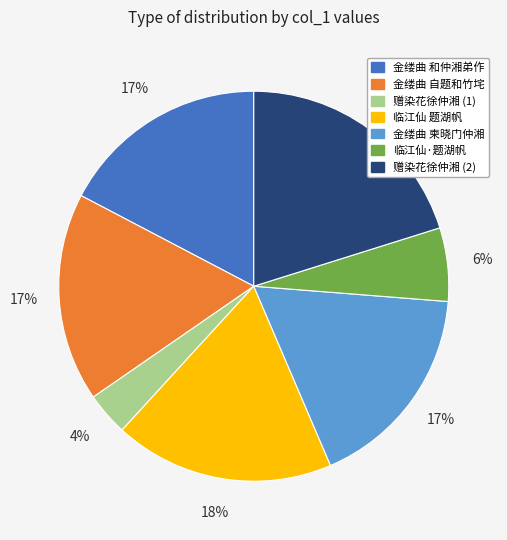

Is there any slice that represents more than half of the pie?

No